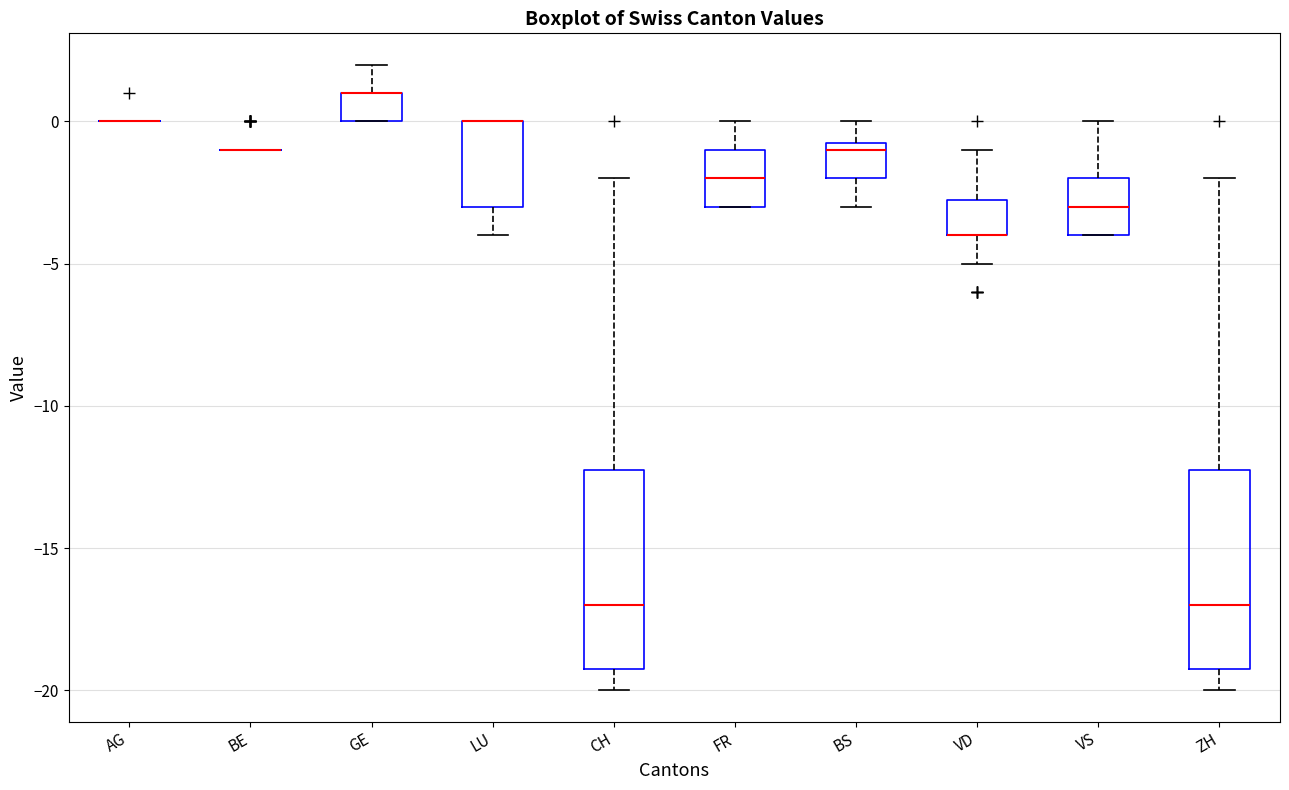

Reading left to right, transcribe this box plot: for each box, give where its median line is, the range the box spans, and where its two whiskers end, as read against the y-axis. The values are not printed on the chart, so give them approximately, as read against the axis.

AG: box collapsed to a line at 0.0, whiskers 0.0 to 0.0
BE: box collapsed to a line at -1.0, whiskers -1.0 to -1.0
GE: median 1.0 (drawn on the box's upper edge), box 0.0 to 1.0, whiskers 0.0 to 2.0
LU: median 0.0 (drawn on the box's upper edge), box -3.0 to 0.0, whiskers -4.0 to 0.0
CH: median -17.0, box -19.0 to -12.0, whiskers -20.0 to -2.0
FR: median -2.0, box -3.0 to -1.0, whiskers -3.0 to 0.0
BS: median -1.0, box -2.0 to -0.5, whiskers -3.0 to 0.0
VD: median -4.0 (drawn on the box's lower edge), box -4.0 to -2.5, whiskers -5.0 to -1.0
VS: median -3.0, box -4.0 to -2.0, whiskers -4.0 to 0.0
ZH: median -17.0, box -19.0 to -12.0, whiskers -20.0 to -2.0